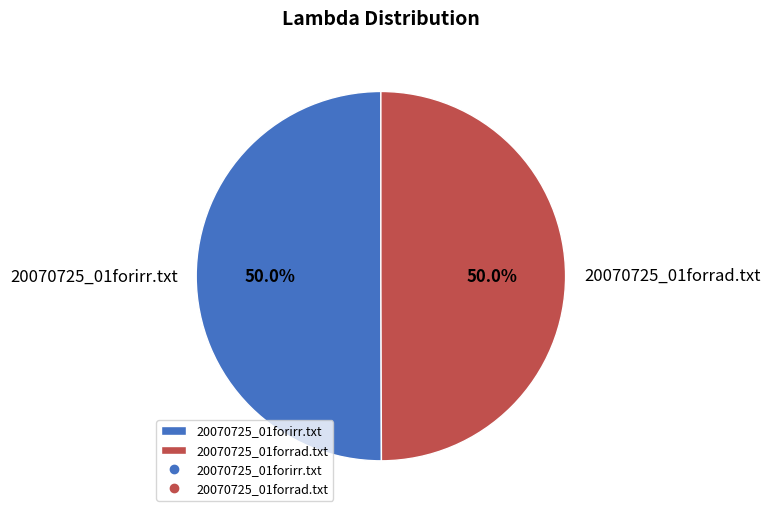

What is the ratio of the value at 20070725_01forrad.txt to the value at 20070725_01forirr.txt?

1.0